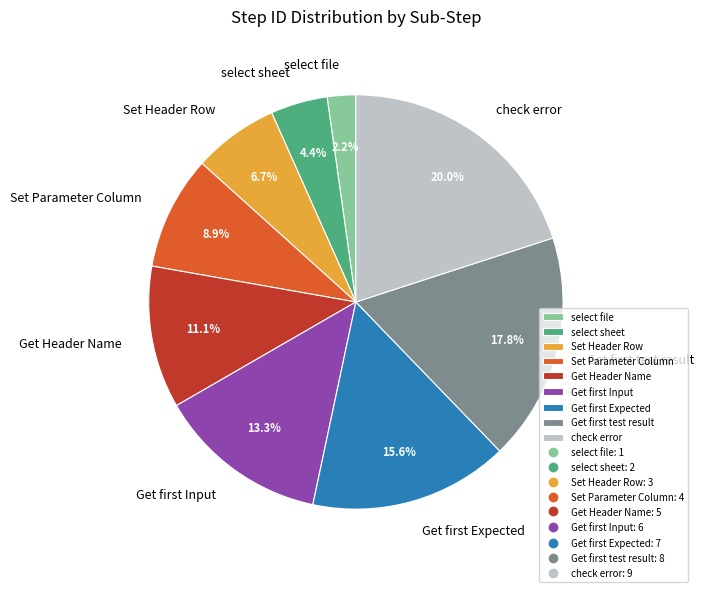

To the nearest percent, what is the average slice percentage?

11%